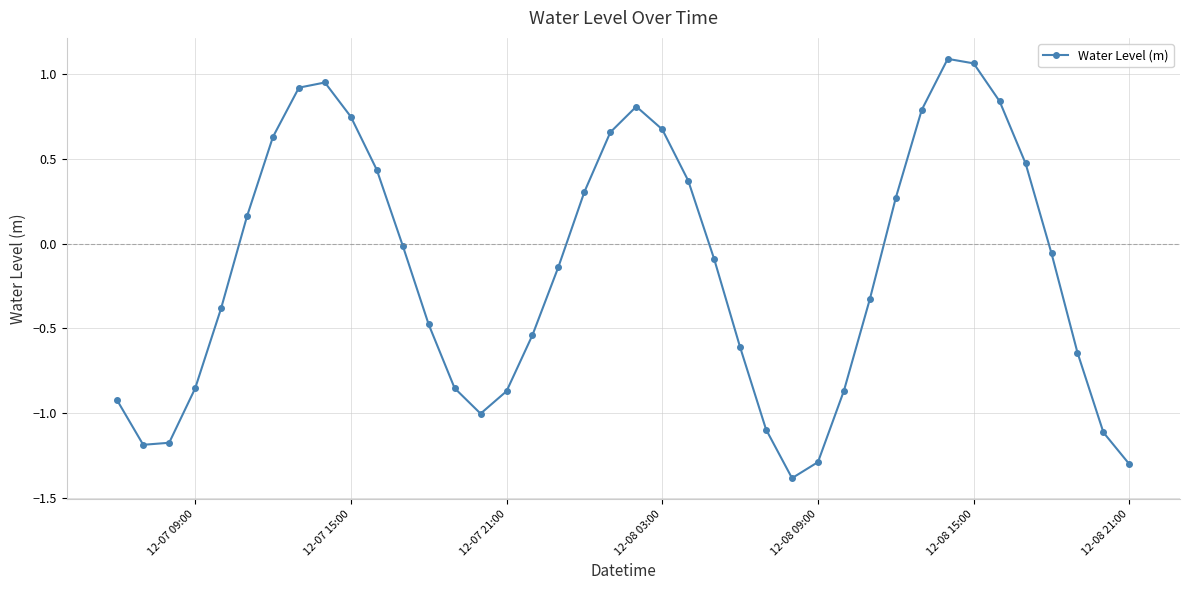

Is this an area chart (filled region under the line)?

No